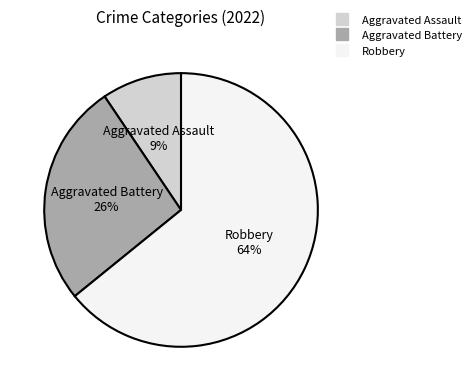

Is there a majority slice in this chart?

Yes